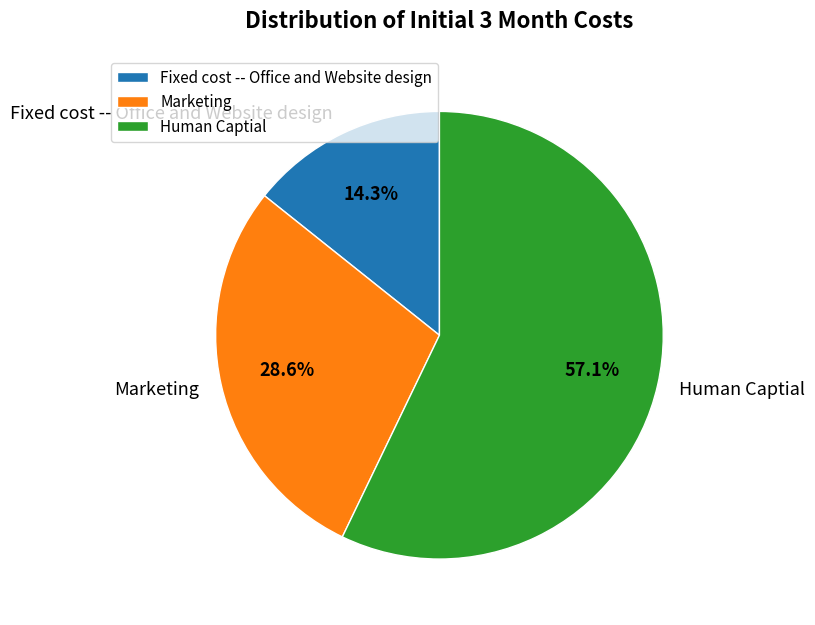

What percentage do Fixed cost -- Office and Website design and Marketing together represent?

42.9%